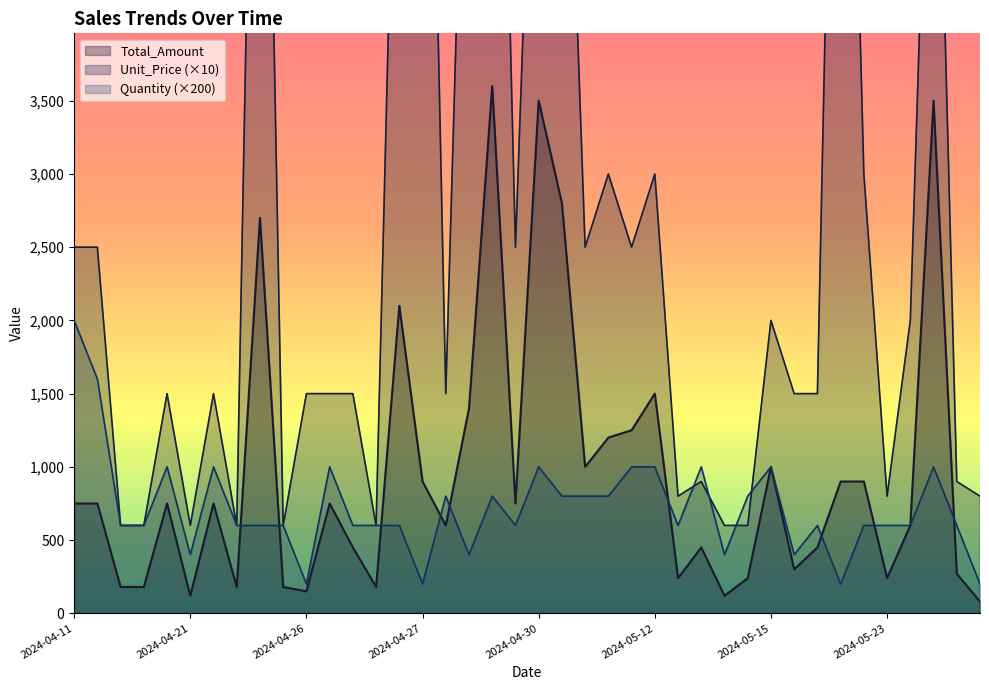

Which series has the largest total across all categories?

Unit_Price